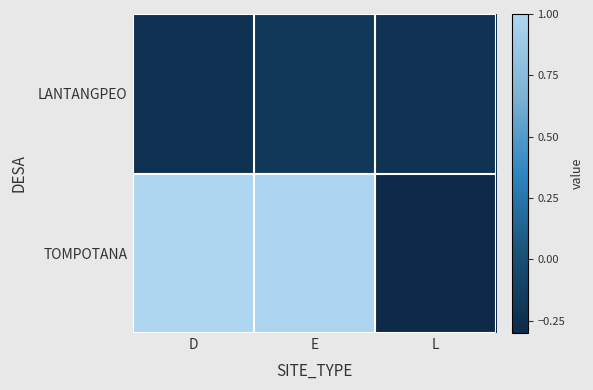

At how many categories does at least one series exceed 0?

2